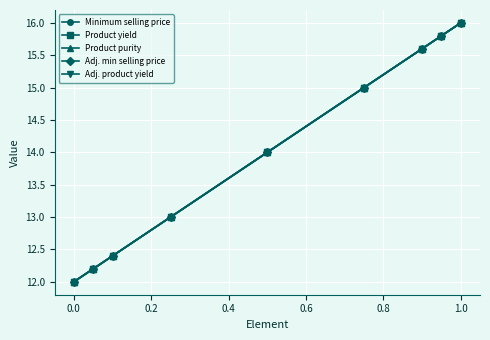

Does the chart have visible grid lines?

Yes